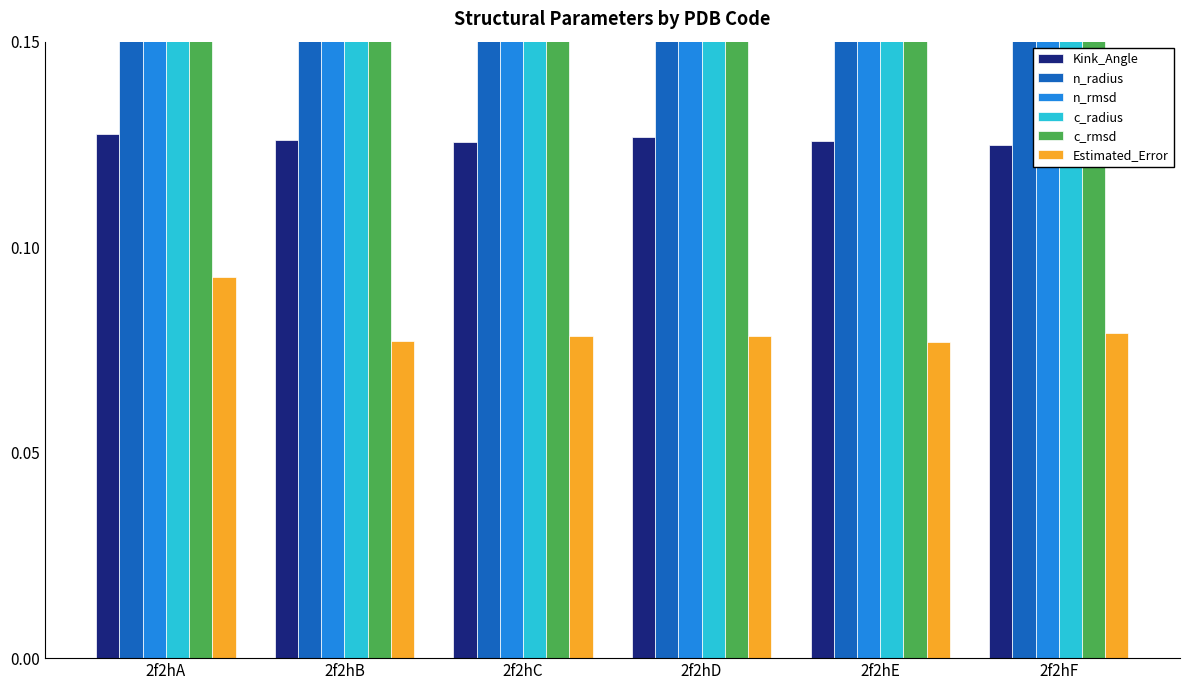

The value of Estimated_Error at 2f2hC is 0.0. True or false?

False